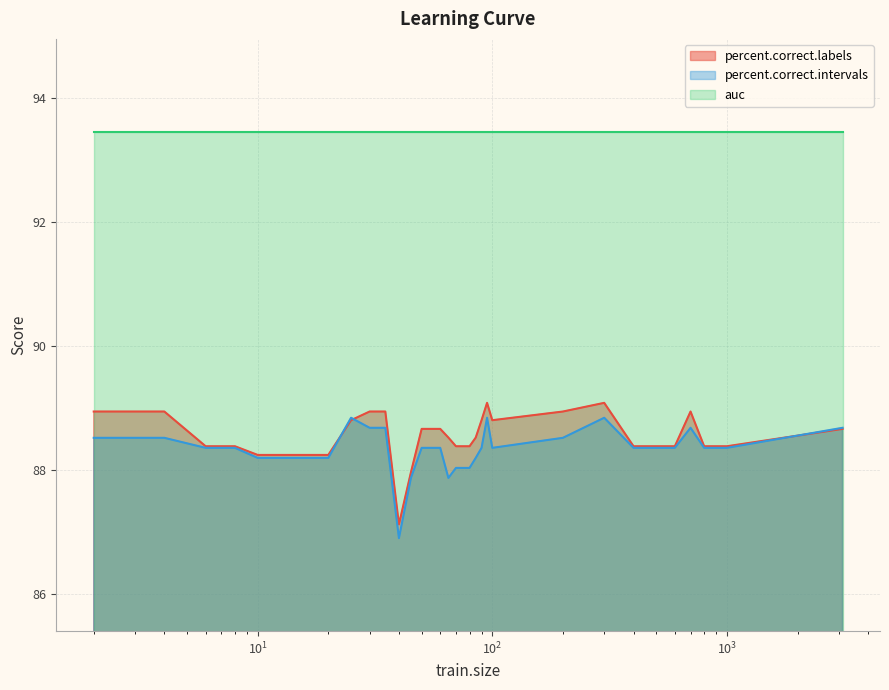

At how many categories does at least one series exceed 88?

36